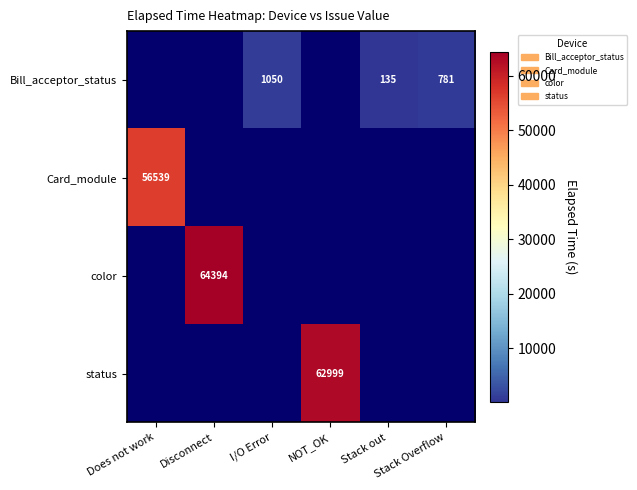

Which series has the widest spread of values?

color